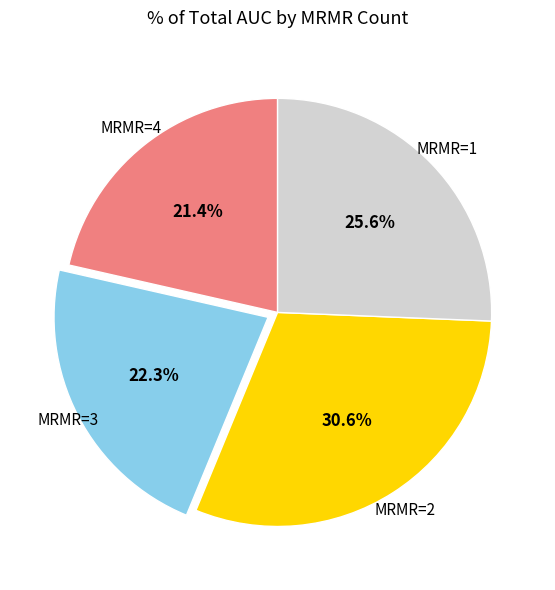

How many segments does this pie chart have?

4